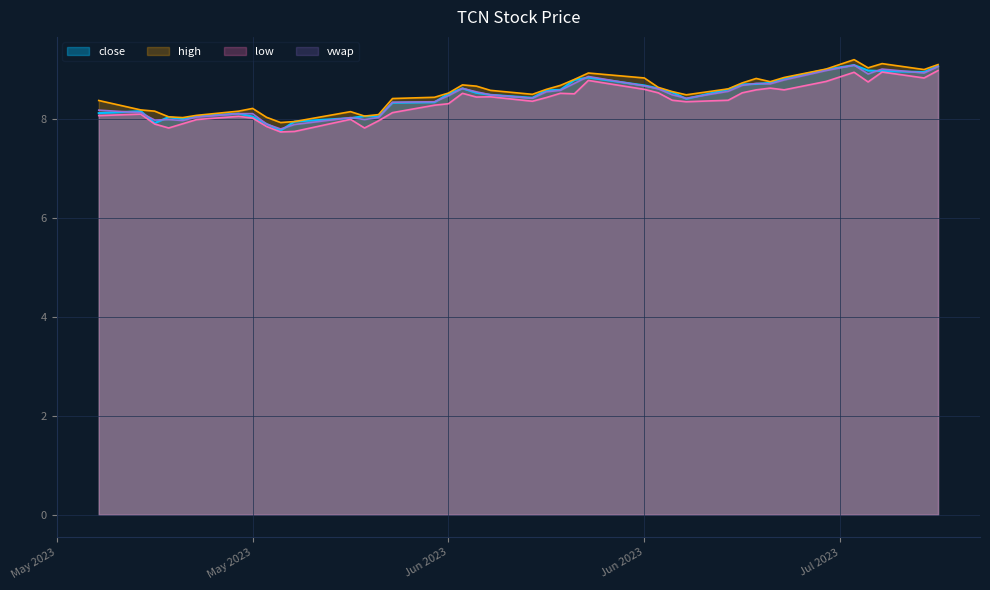

Reading right to left, what are all the values shown in this chart?

close: 39=8.1	38=8.2	37=7.9	36=8.0	35=8.0	34=8.1	33=8.1	32=8.0	31=7.9	30=7.8	29=7.9	28=8.0	27=8.1	26=8.0	25=8.3	24=8.3	23=8.5	22=8.6	21=8.5	20=8.5	19=8.4	18=8.6	17=8.6	16=8.8	15=8.8	14=8.7	13=8.6	12=8.5	11=8.4	10=8.6	9=8.7	8=8.7	7=8.7	6=8.8	5=9.0	4=9.1	3=9.0	2=9.0	1=8.9	0=9.1
high: 39=8.4	38=8.2	37=8.2	36=8.0	35=8.0	34=8.1	33=8.2	32=8.2	31=8.0	30=7.9	29=7.9	28=8.1	27=8.1	26=8.1	25=8.4	24=8.4	23=8.5	22=8.7	21=8.7	20=8.6	19=8.5	18=8.6	17=8.7	16=8.8	15=8.9	14=8.8	13=8.6	12=8.5	11=8.5	10=8.6	9=8.7	8=8.8	7=8.7	6=8.8	5=9.0	4=9.2	3=9.0	2=9.1	1=9.0	0=9.1
low: 39=8.1	38=8.1	37=7.9	36=7.8	35=7.9	34=8.0	33=8.0	32=8.0	31=7.8	30=7.7	29=7.7	28=8.0	27=7.8	26=8.0	25=8.1	24=8.3	23=8.3	22=8.5	21=8.4	20=8.4	19=8.3	18=8.4	17=8.5	16=8.5	15=8.8	14=8.6	13=8.5	12=8.4	11=8.3	10=8.4	9=8.5	8=8.6	7=8.6	6=8.6	5=8.8	4=8.9	3=8.7	2=8.9	1=8.8	0=9.0
vwap: 39=8.2	38=8.1	37=8.0	36=8.0	35=8.0	34=8.0	33=8.1	32=8.1	31=7.9	30=7.8	29=7.9	28=8.0	27=8.0	26=8.0	25=8.3	24=8.3	23=8.5	22=8.6	21=8.5	20=8.5	19=8.4	18=8.5	17=8.6	16=8.7	15=8.8	14=8.7	13=8.6	12=8.5	11=8.4	10=8.6	9=8.7	8=8.7	7=8.7	6=8.8	5=9.0	4=9.1	3=8.9	2=9.0	1=8.9	0=9.1